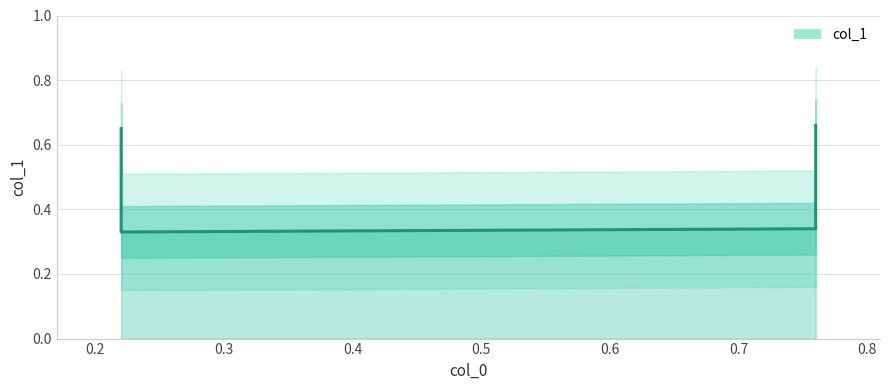

The value at 0.76 is 0.3. True or false?

True